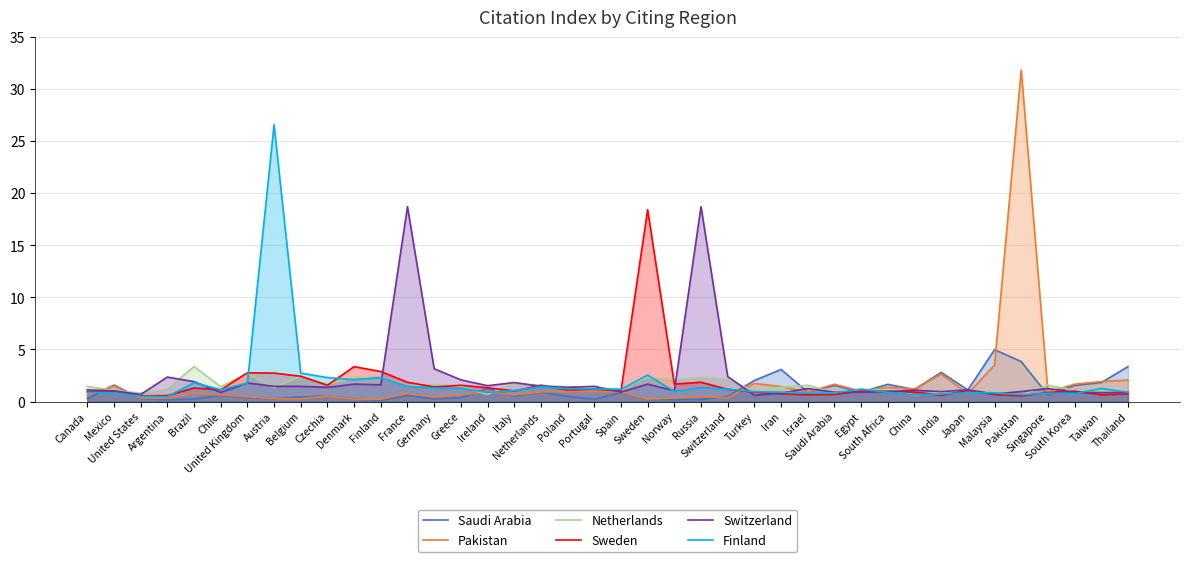

What is the difference between the maximum and minimum values in the Netherlands series?

2.7